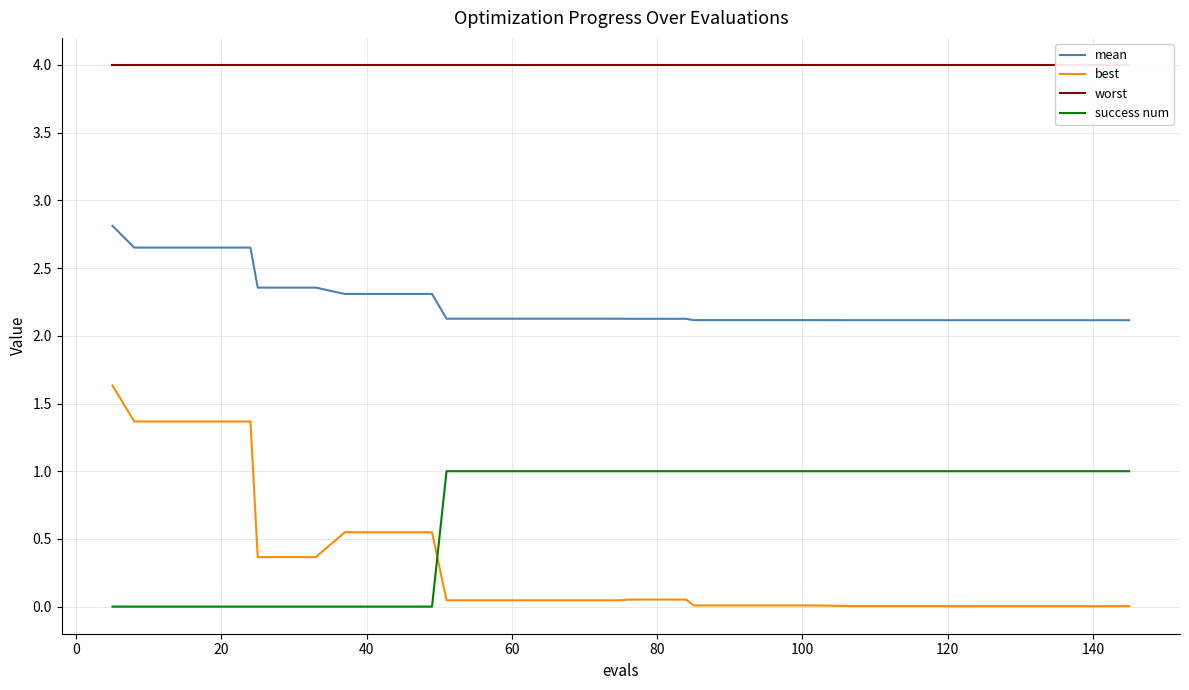

Does the chart display data point markers on the line(s)?

No